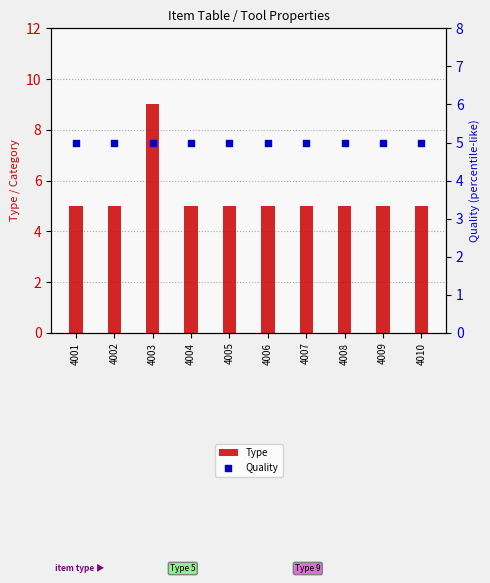

What are all the series names shown in the legend?

Type, Quality